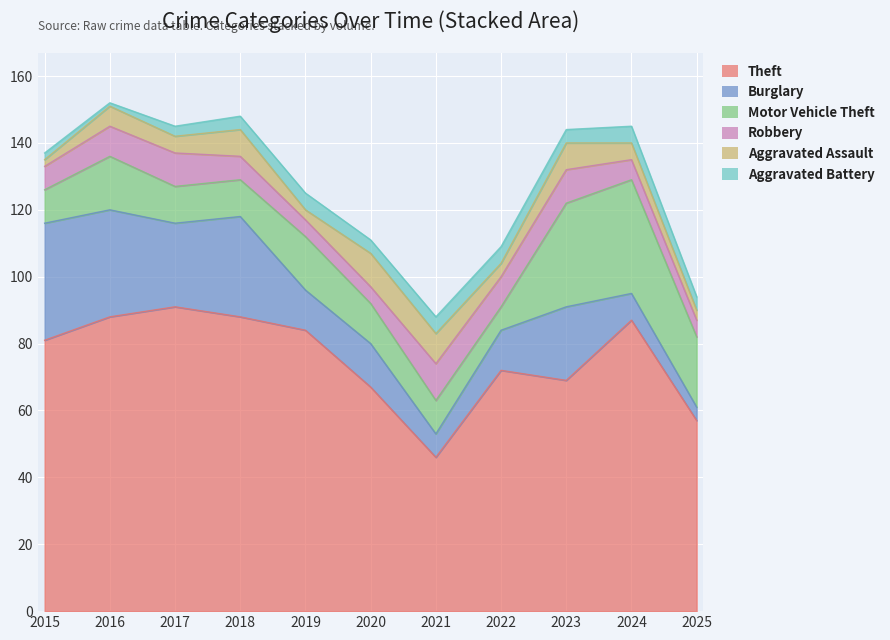

Which has a higher value, 2024 or 2018?

2018